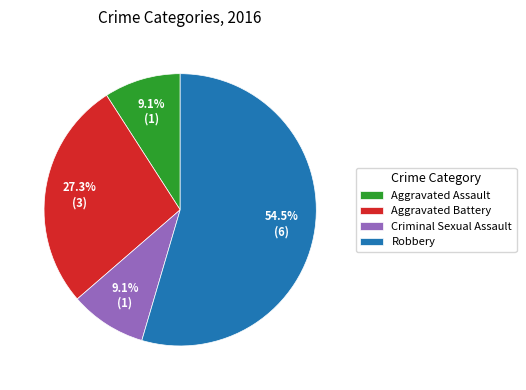

Is it true that Aggravated Assault is 9% of the pie?

True